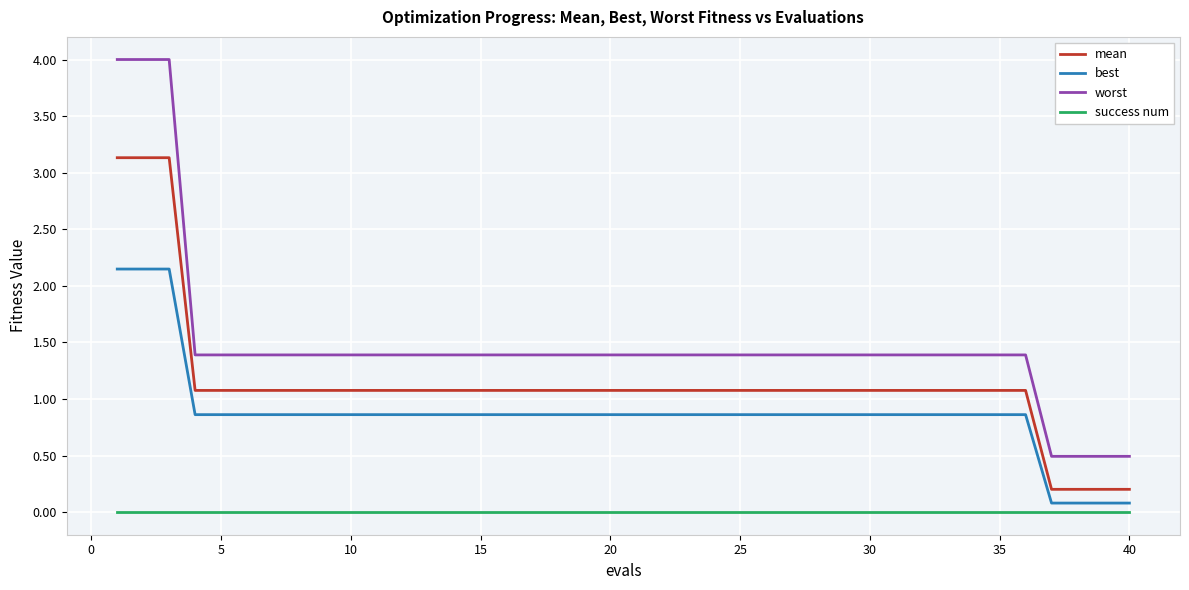

True or false: mean and success num intersect in this chart.

False